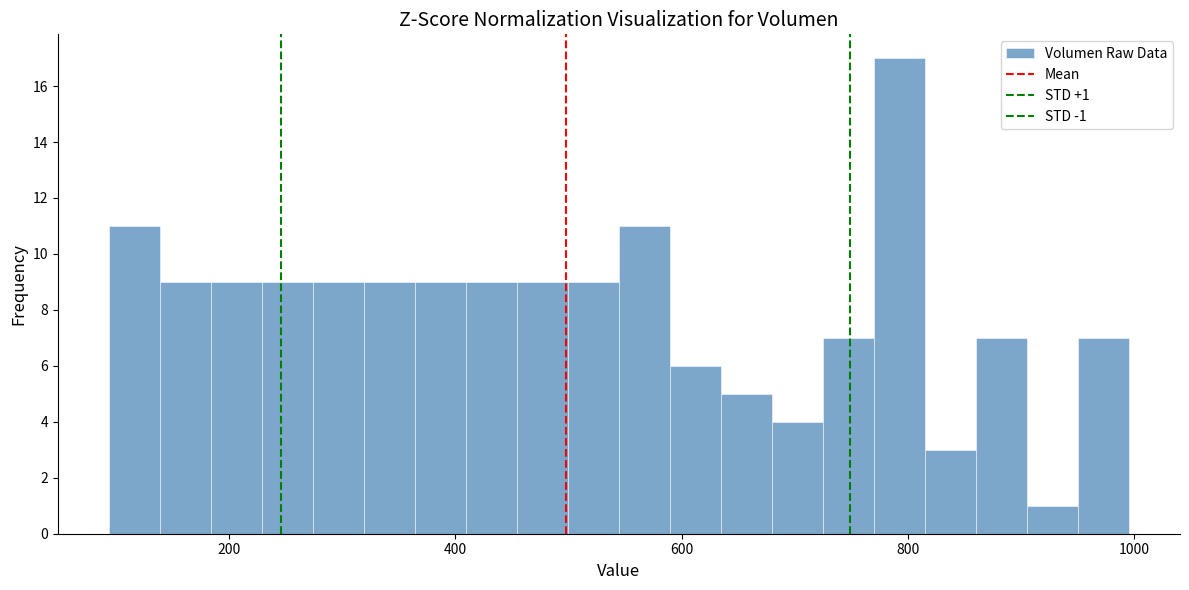

Around what value on the x-axis is the tallest bar? Give the approximate position of its centre, as read against the axis.

800